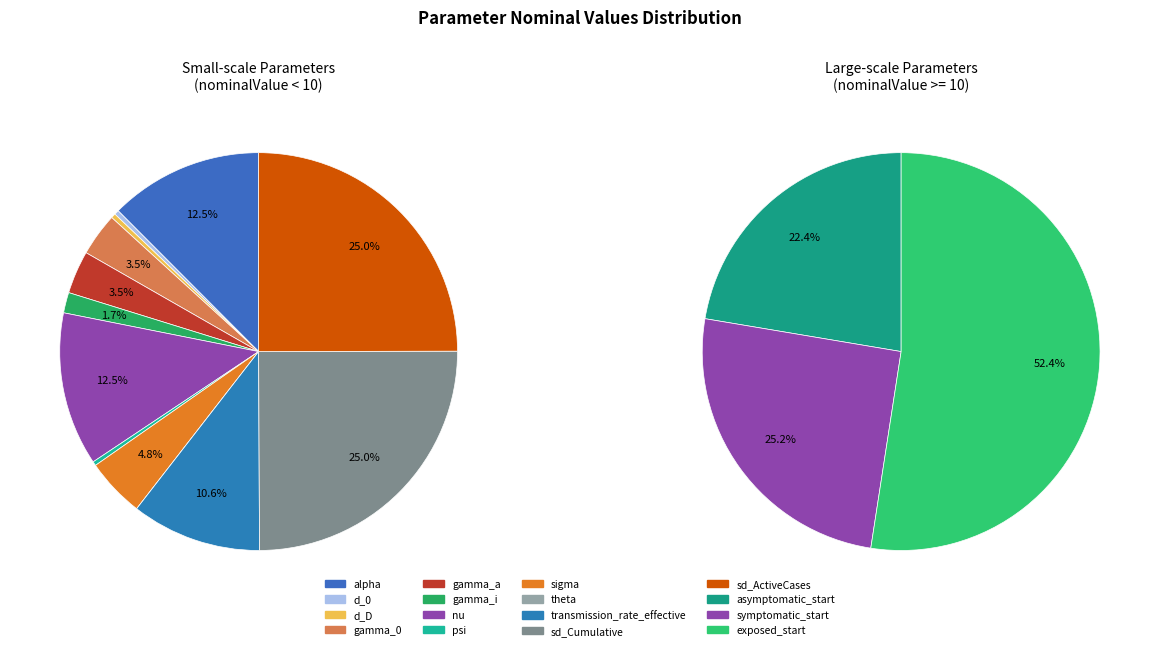

Which category has the biggest portion of the pie?

exposed_start